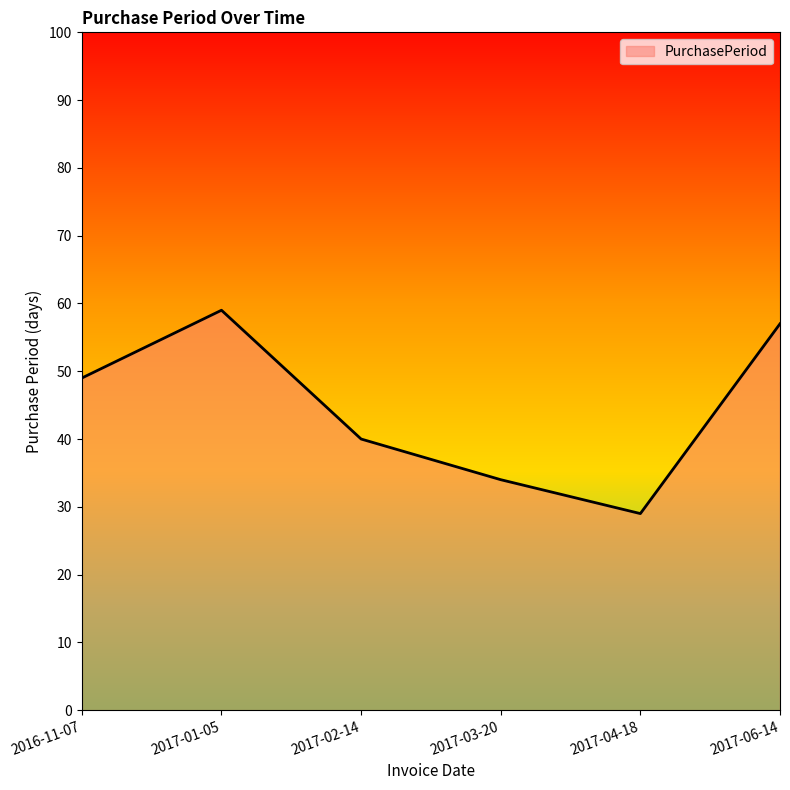

What position from the left is 2017-04-18?

5